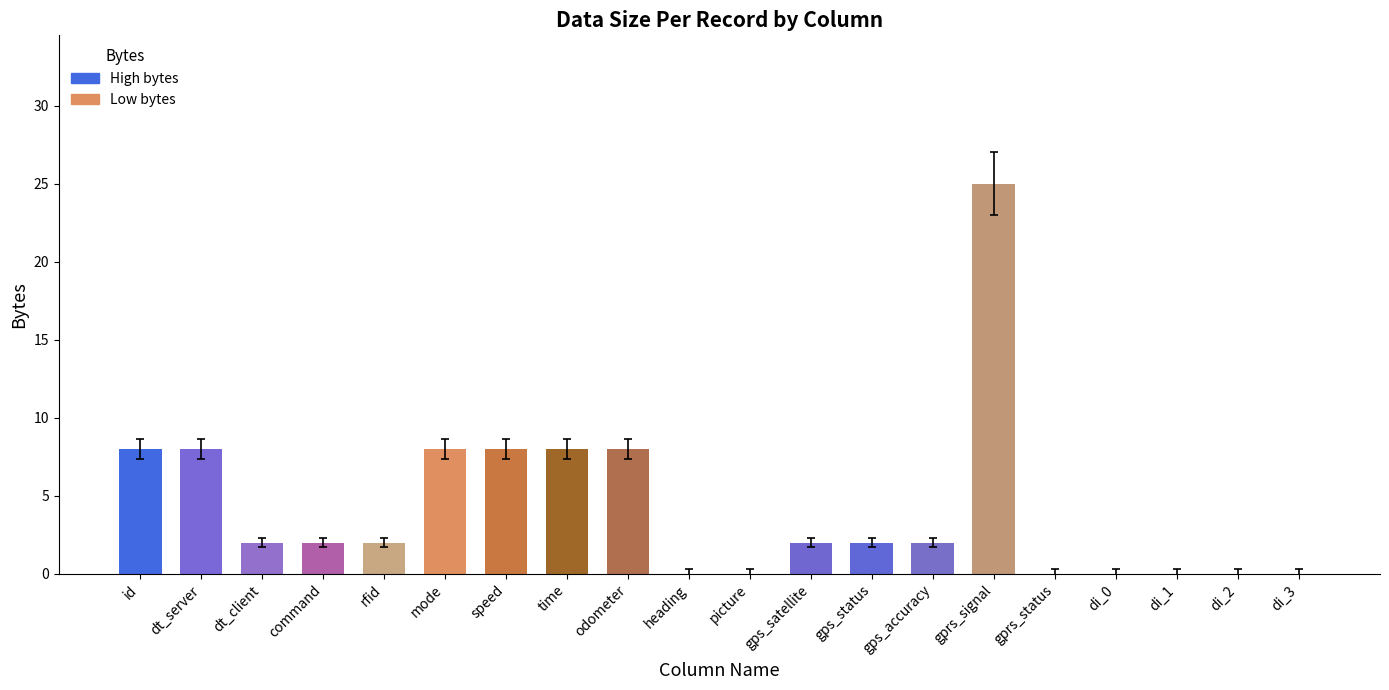

Between di_0 and rfid, which is larger?

rfid